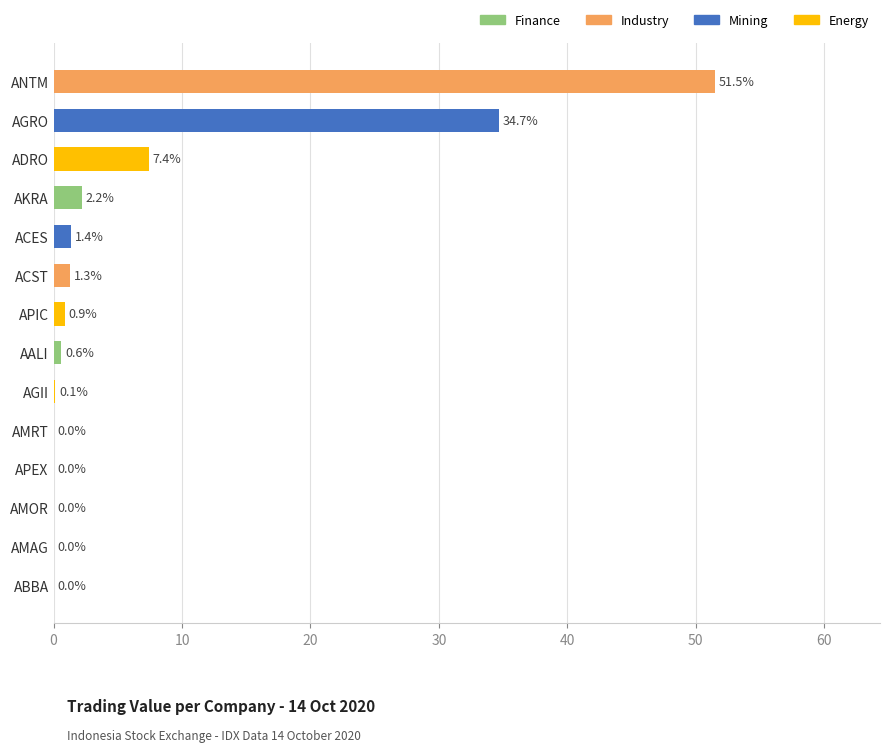

What is the change in value from ACES to AALI?

-0.8